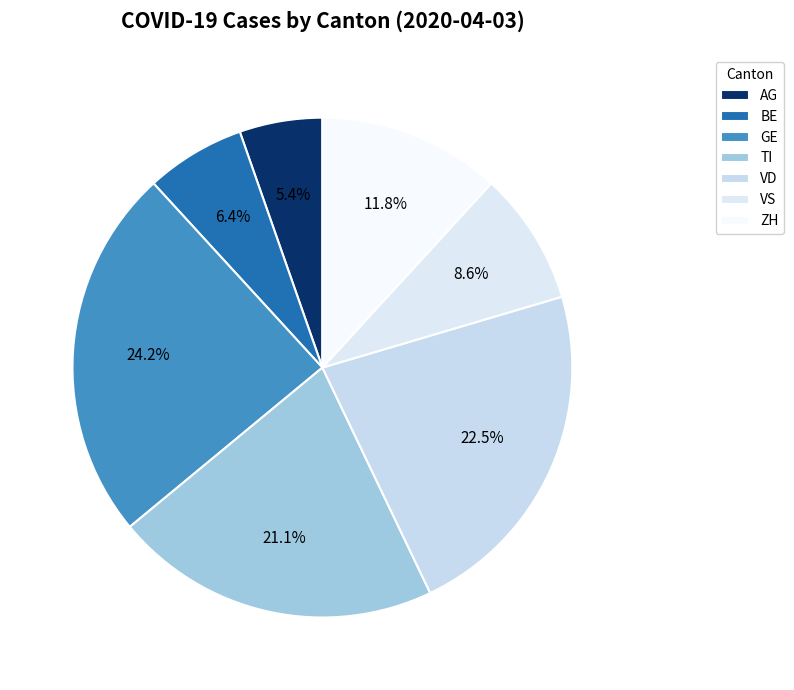

Approximately how many times larger is the value at VS compared to ZH?

0.7